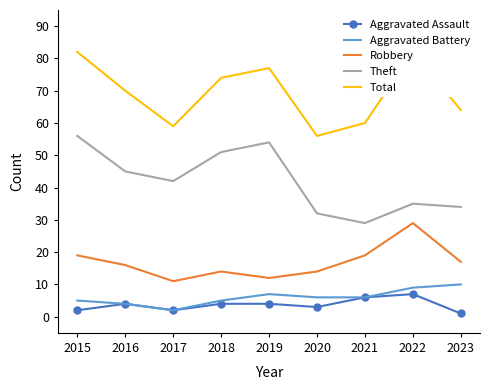

What is the value of the Total point at the 5th from the left?

77